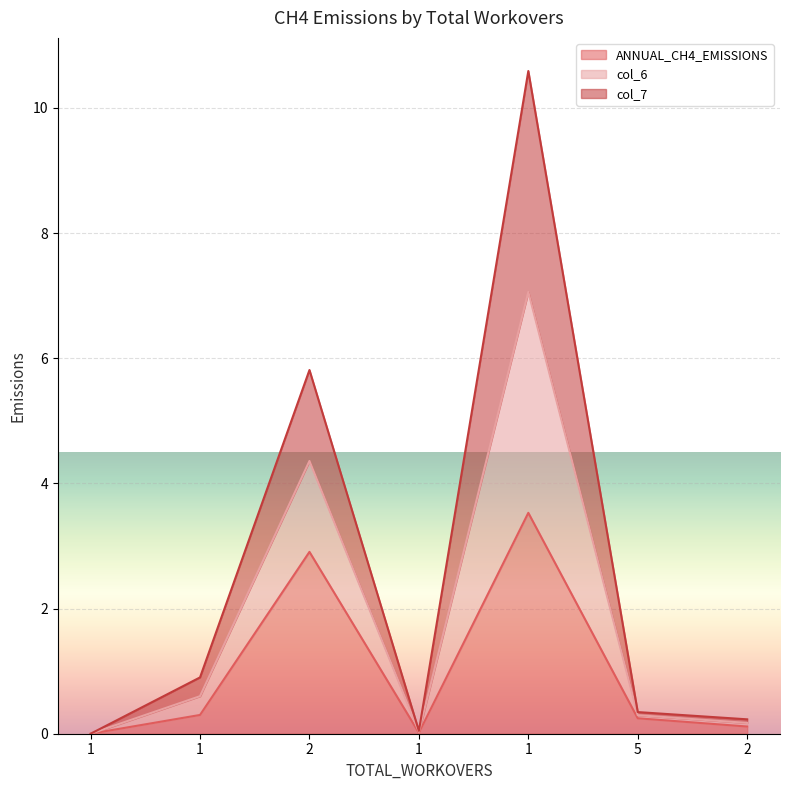

Between 2 and 5, which is larger?

2